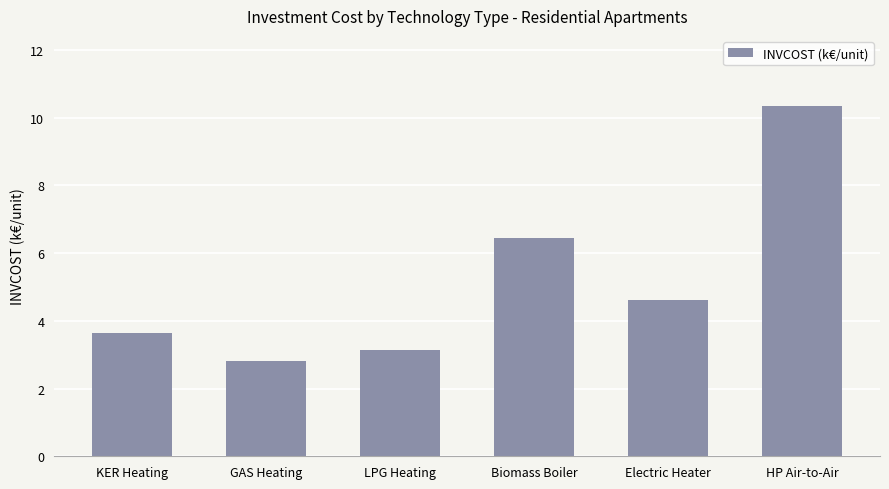

Does the chart contain any negative values?

No